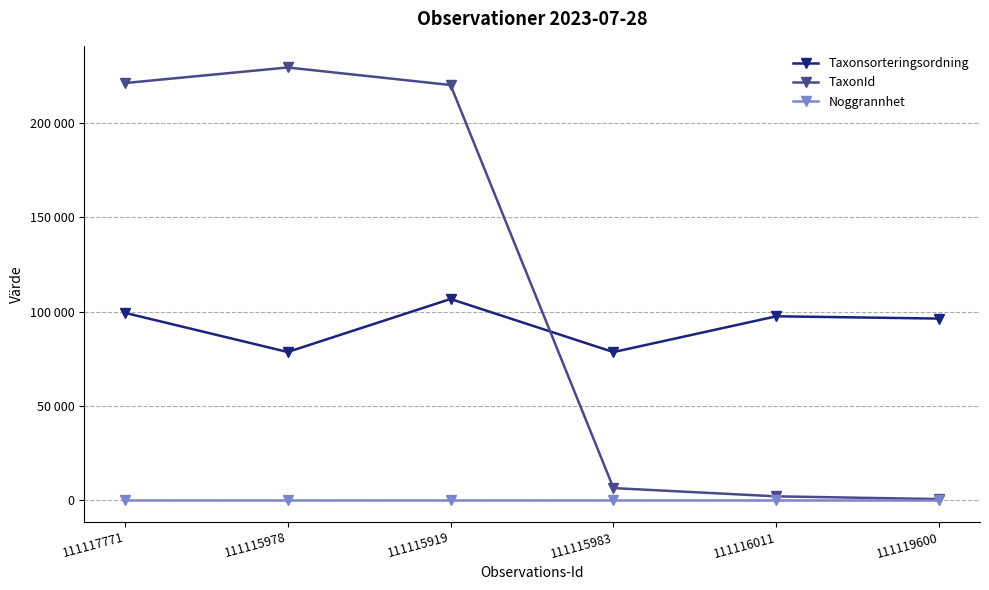

True or false: Noggrannhet and TaxonId intersect in this chart.

False